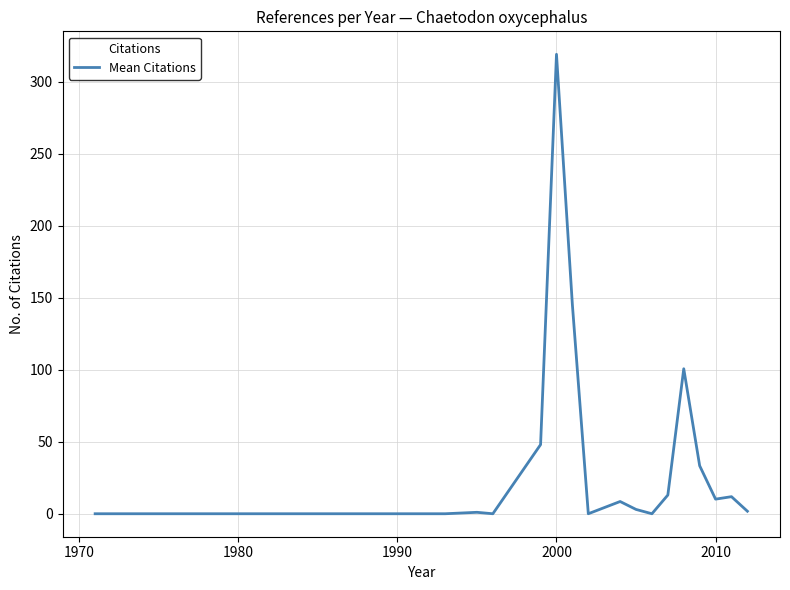

What is the greatest value displayed?

319.0